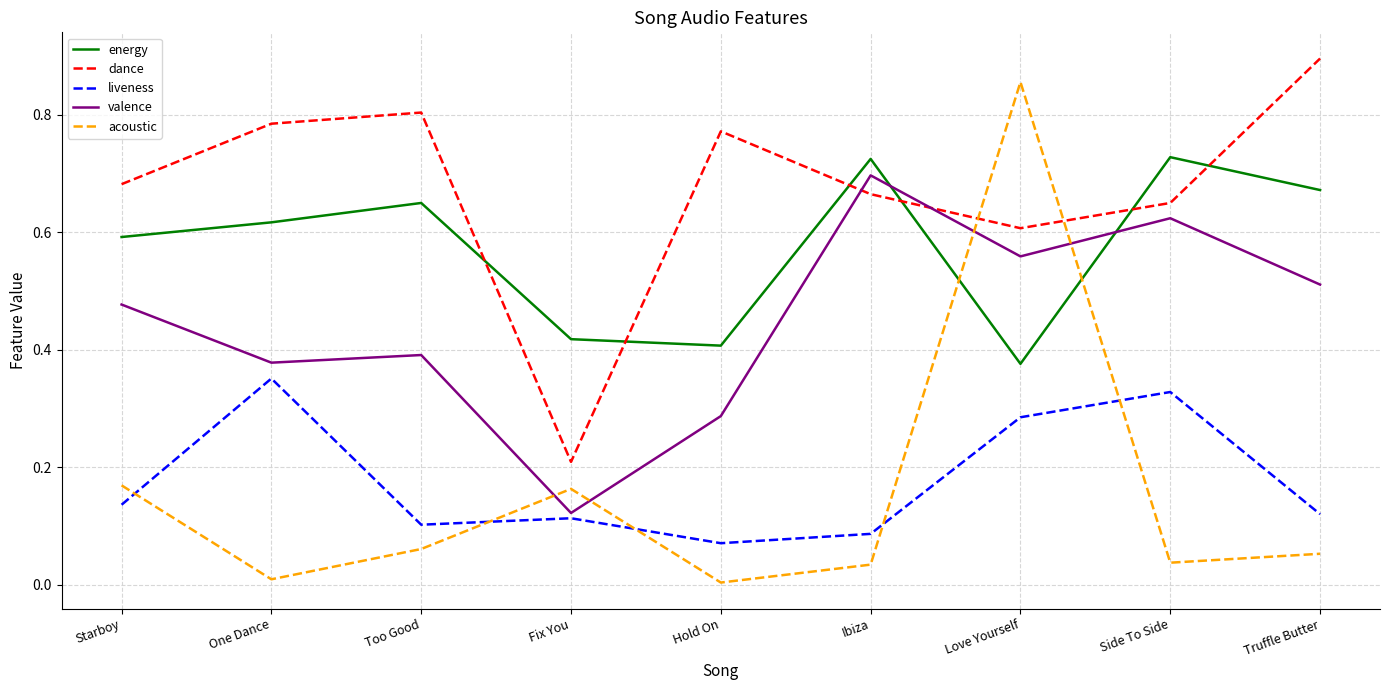

At which category does liveness reach its first local peak?

One Dance